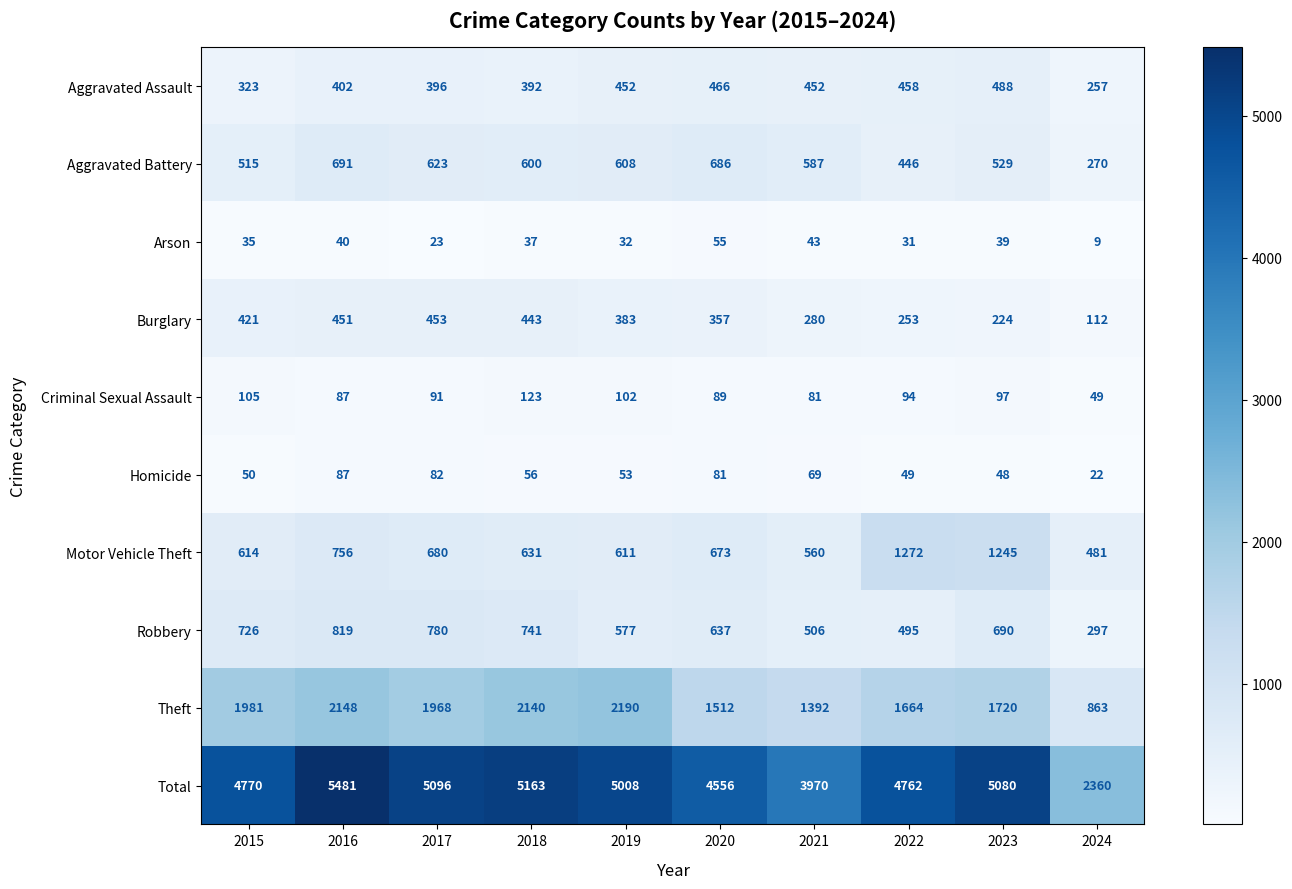

The Theft series shows 2148 at 2016. True or false?

True